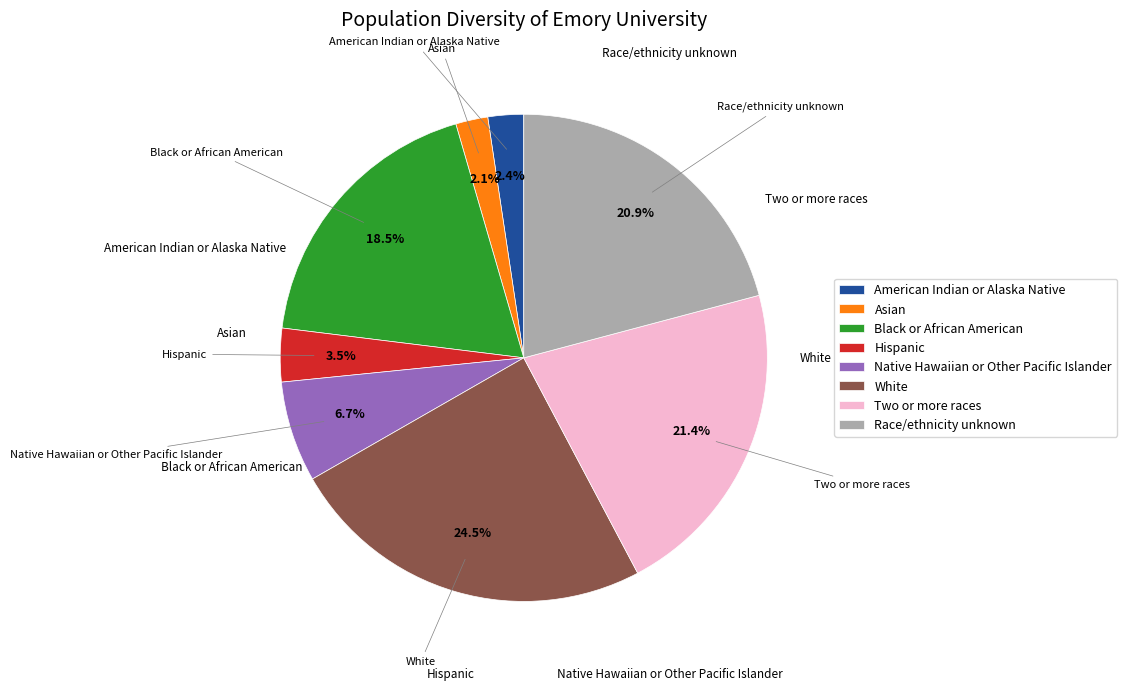

What percentage do Two or more races and Native Hawaiian or Other Pacific Islander together represent?

28.1%